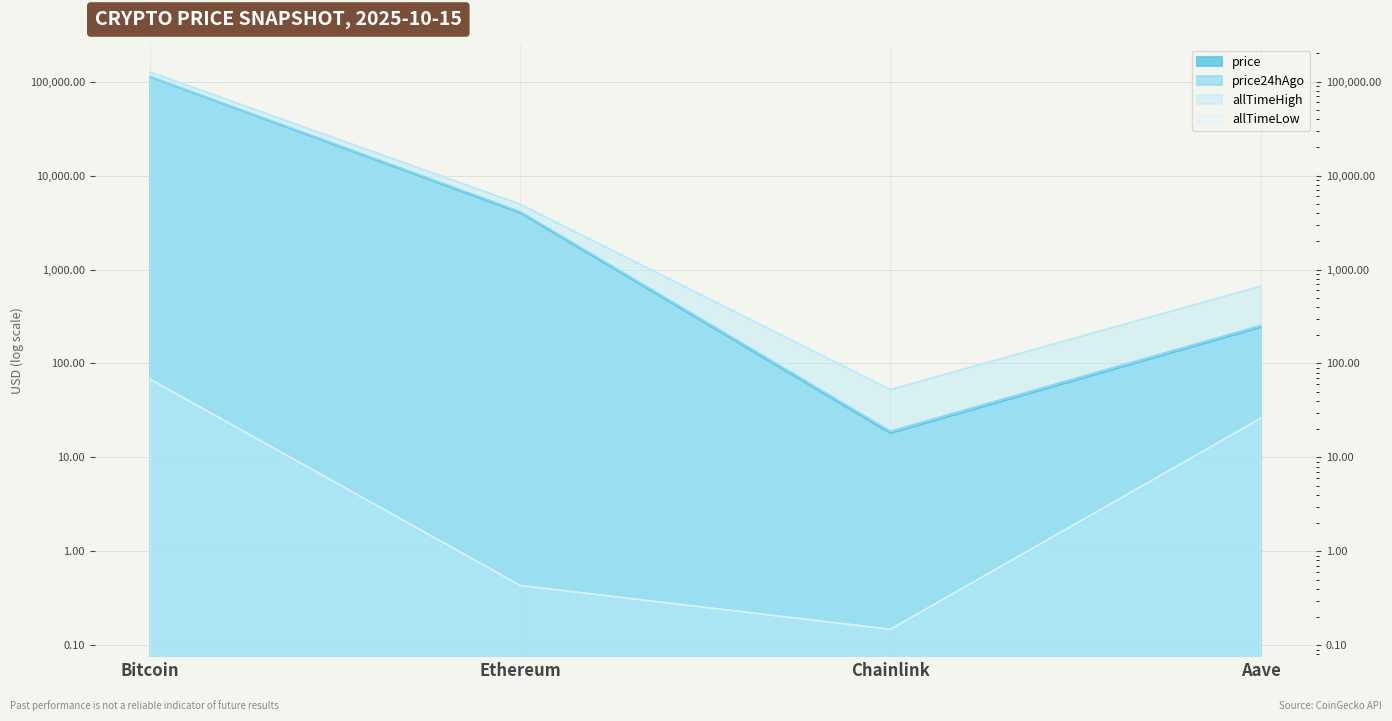

Which series has the largest total across all categories?

allTimeHigh